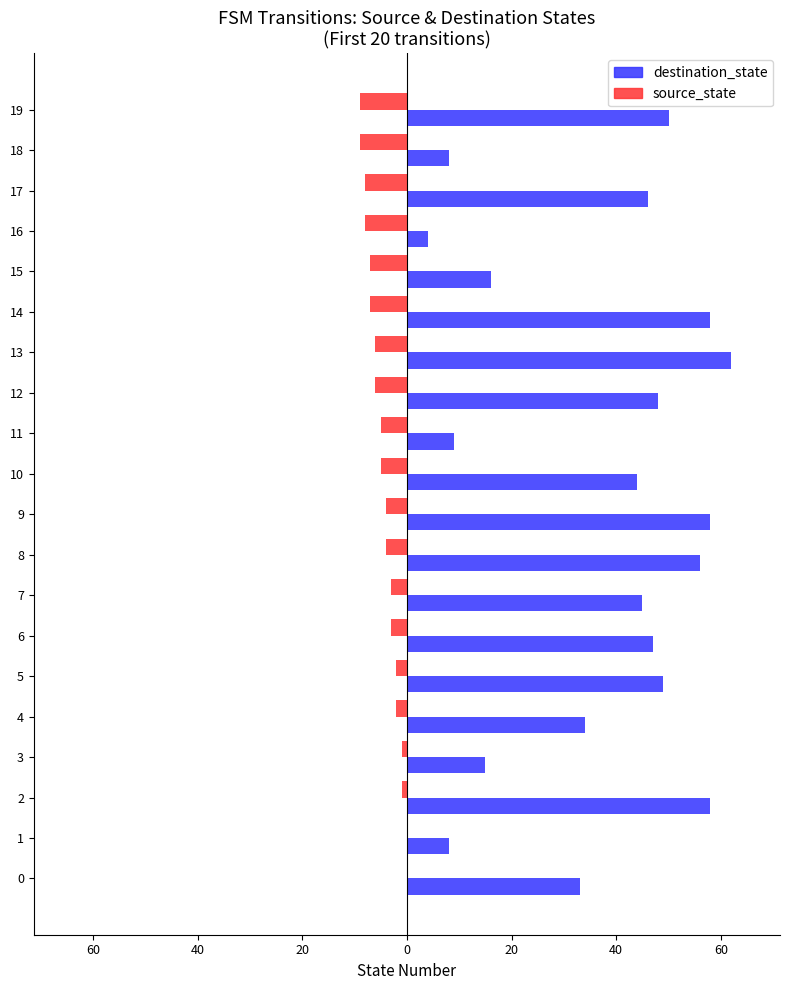

How many source_state values are between -7 and -2?

12